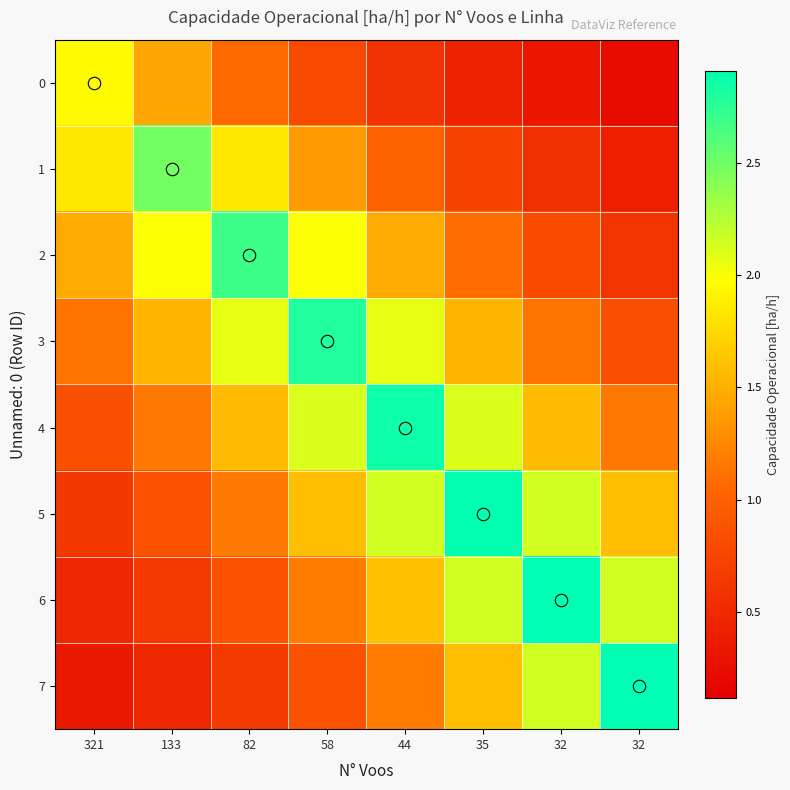

At which category is the sum across all series the highest?

44